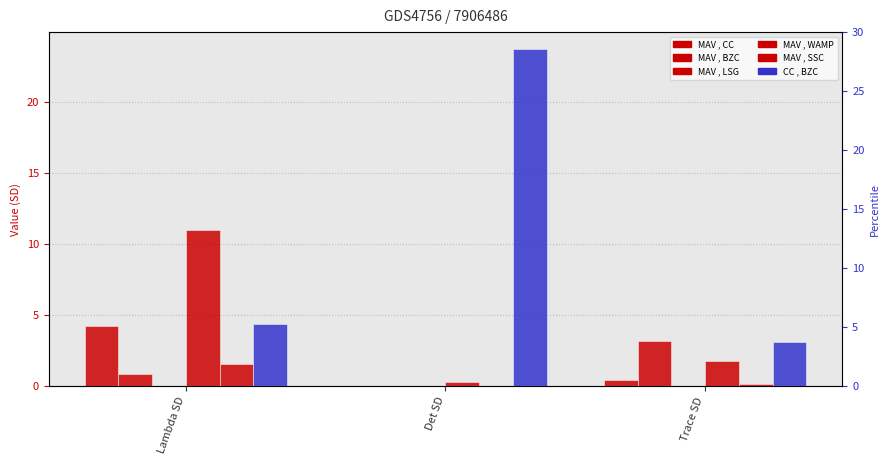

What is the maximum value for MAV , CC?

4.3